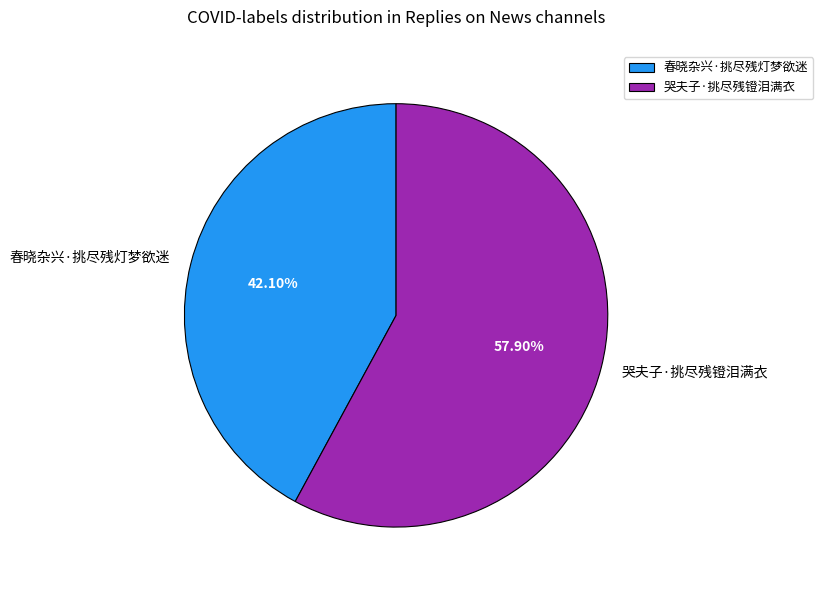

Rank the categories by value from highest to lowest.

哭夫子·挑尽残镫泪满衣, 春晓杂兴·挑尽残灯梦欲迷